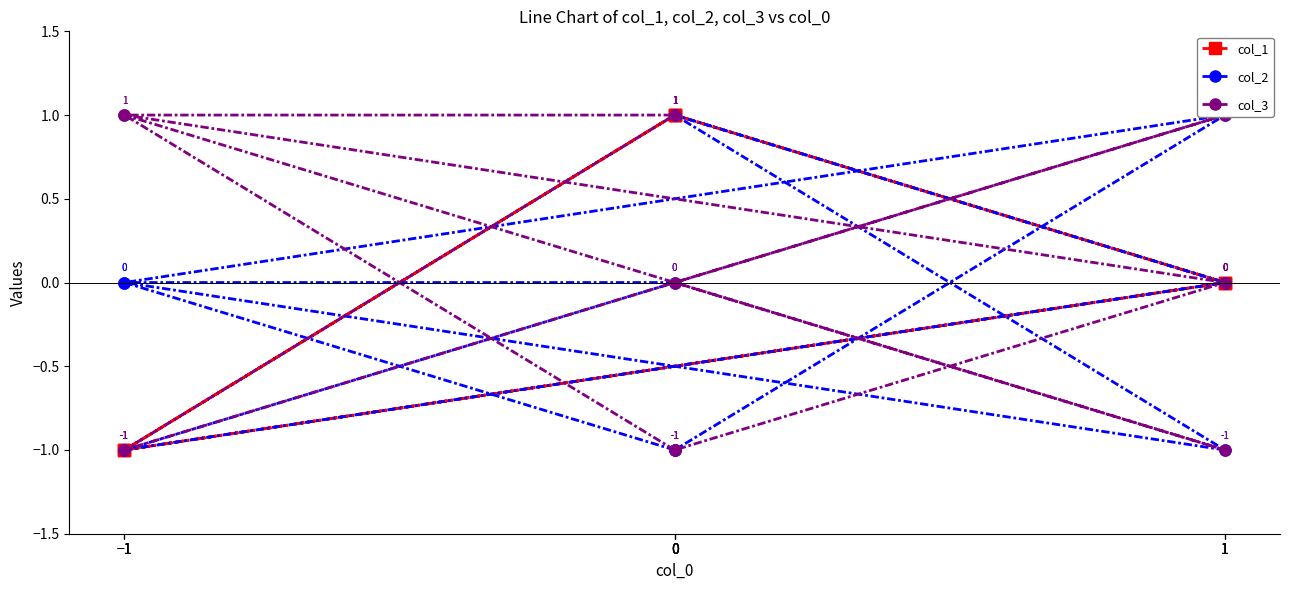

Reading left to right, what are all the values shown in this chart?

col_1: 1	-1	1	-1	0	1	0	-1	0	1
col_2: -1	0	0	-1	0	1	-1	0	1	-1
col_3: -1	1	1	-1	1	0	-1	1	0	-1